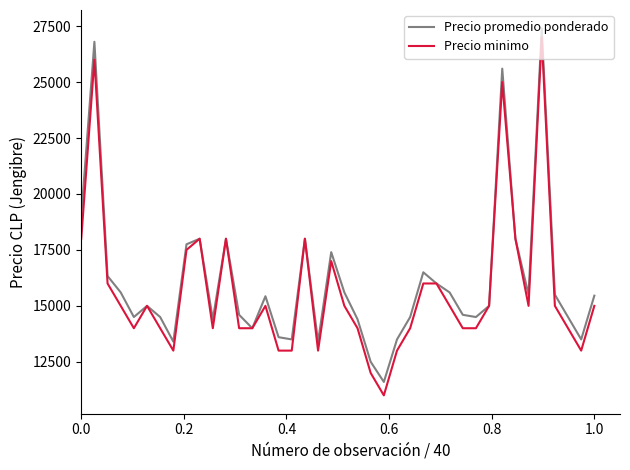

Which series has the largest range (max minus min)?

Precio minimo